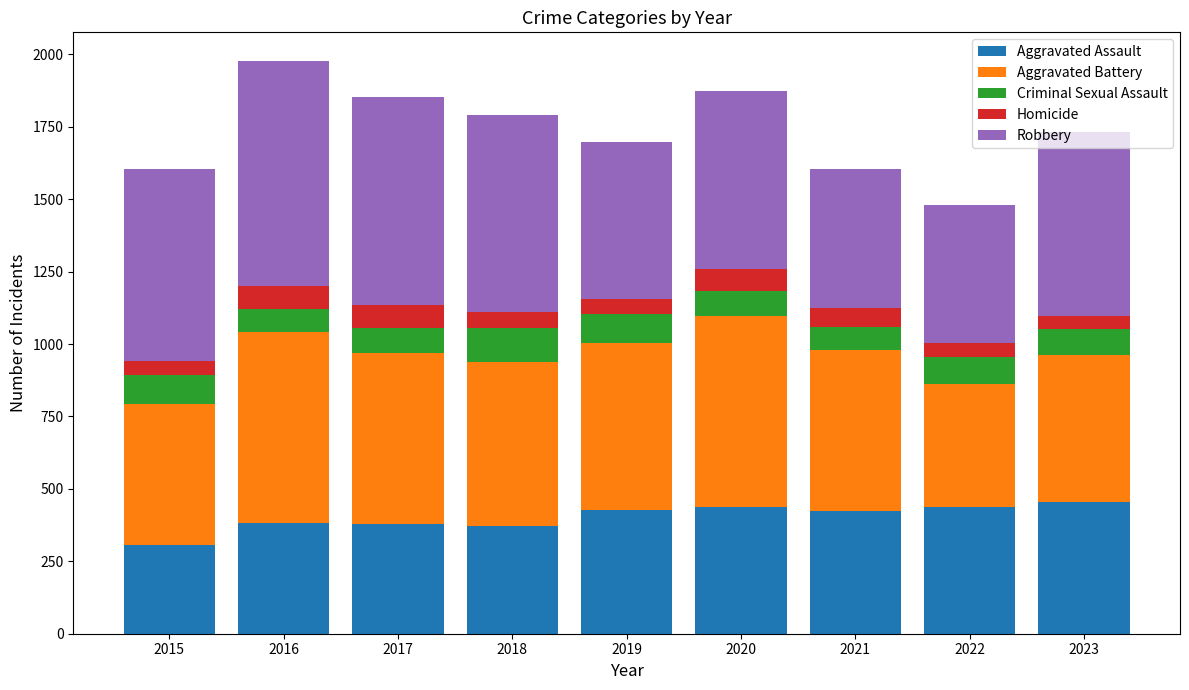

What is the total value across all series at 2020?

1873